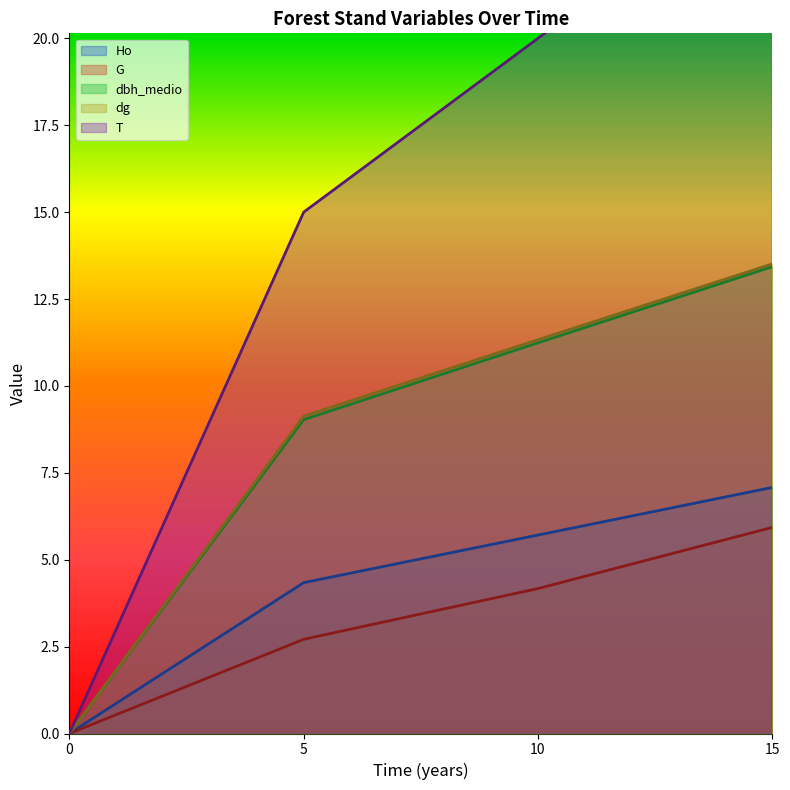

True or false: Ho and dg intersect in this chart.

False